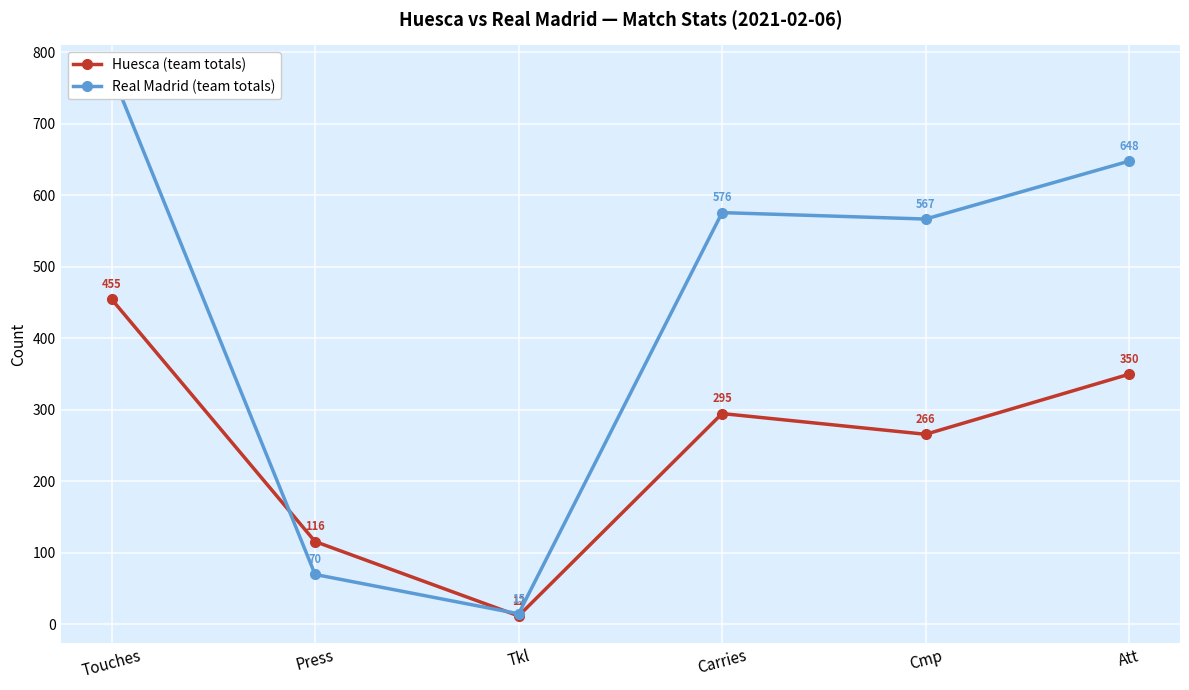

Which series has the widest spread of values?

Real Madrid (team totals)